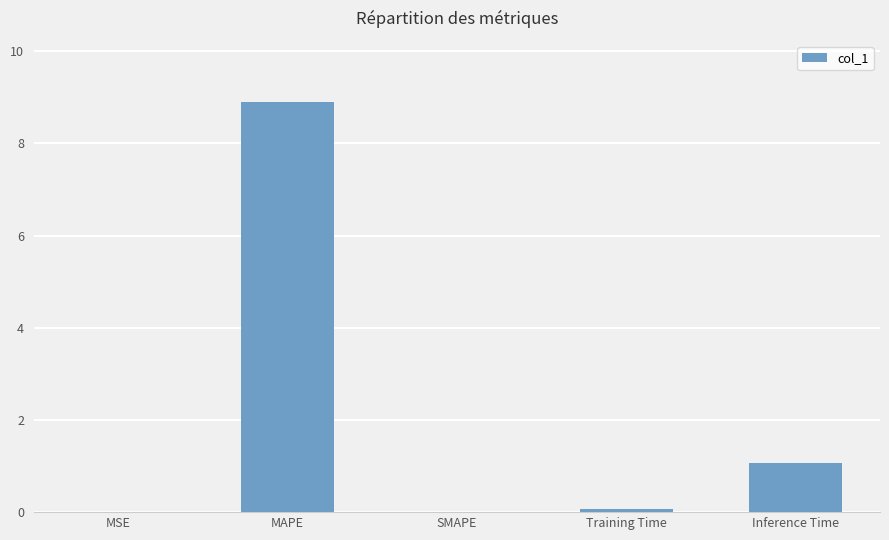

Which has a higher value, MAPE or MSE?

MAPE